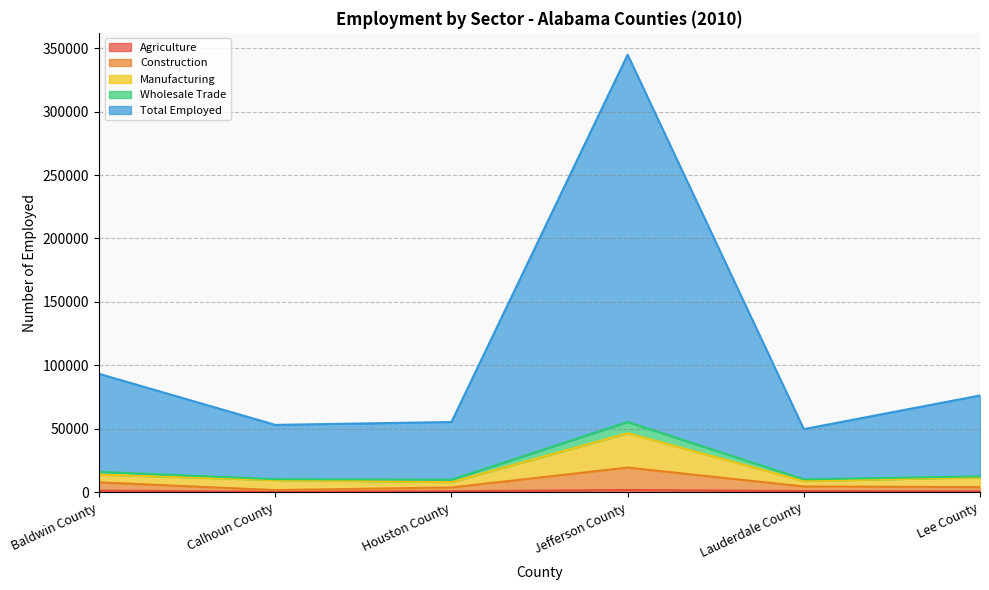

The value of manufacturing at Baldwin County is 13925. True or false?

True